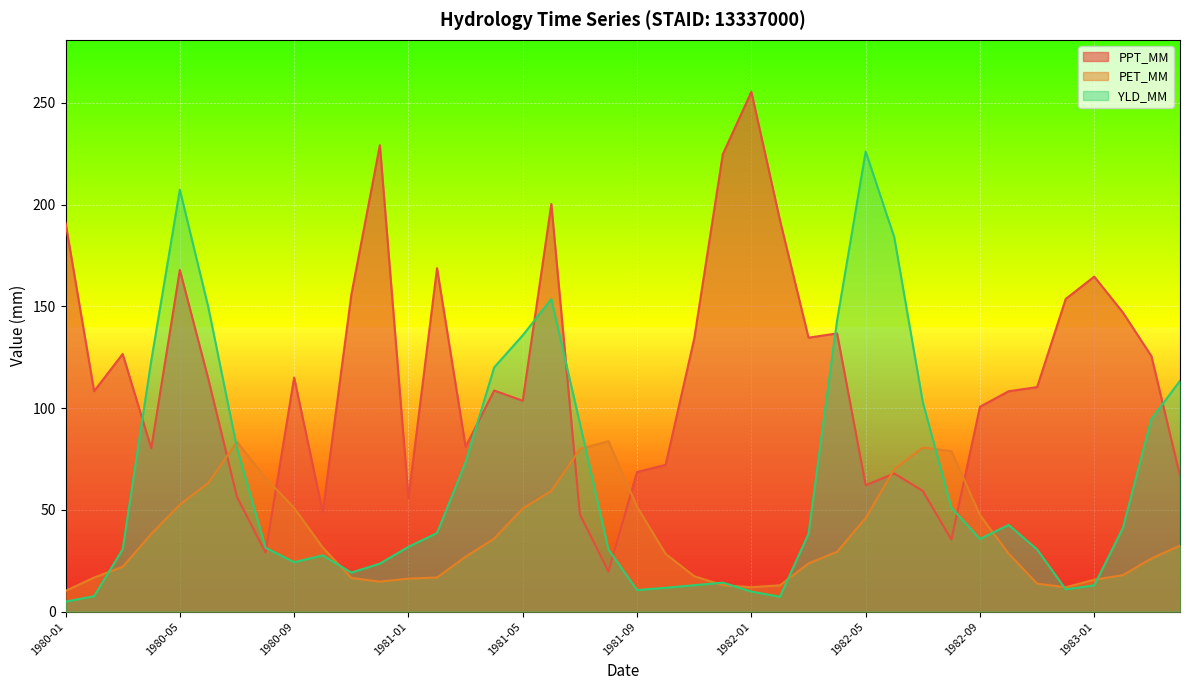

Reading right to left, list all the values displayed in this chart.

PPT_MM: 66.7	125.6	147.1	164.7	153.7	110.4	108.3	100.7	35.4	59.3	67.9	62.1	136.8	134.7	192.4	255.5	224.8	134.2	72.1	68.7	19.7	47.8	200.4	103.6	108.7	81.1	168.8	55.8	229.2	155.7	48.9	115.1	29.0	56.4	114.2	167.9	80.3	126.6	108.4	191.2
PET_MM: 32.5	26.1	18.0	15.7	12.0	13.8	28.6	47.4	78.9	80.6	70.0	46.1	29.4	23.7	13.0	12.0	13.0	17.4	28.4	51.5	83.8	79.9	59.3	50.7	35.9	27.0	16.8	16.2	14.7	16.6	31.6	51.0	65.7	83.5	63.4	52.6	38.2	22.1	16.8	10.2
YLD_MM: 113.5	94.7	41.1	12.9	11.0	30.6	42.6	35.7	51.1	102.9	184.0	226.1	143.1	38.2	7.3	9.9	14.3	13.0	11.7	10.6	30.5	92.6	153.6	135.8	120.1	73.4	38.7	31.9	23.6	19.2	27.7	24.3	31.4	80.5	149.4	207.4	123.4	30.7	7.6	4.9